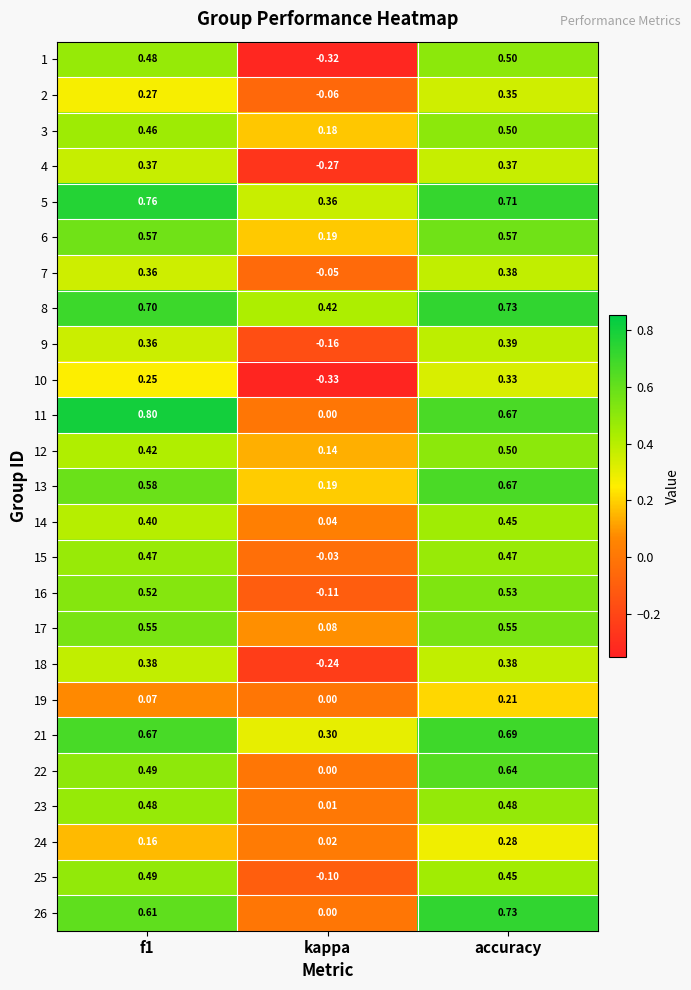

Where is 23 nearest to the value 0?

kappa